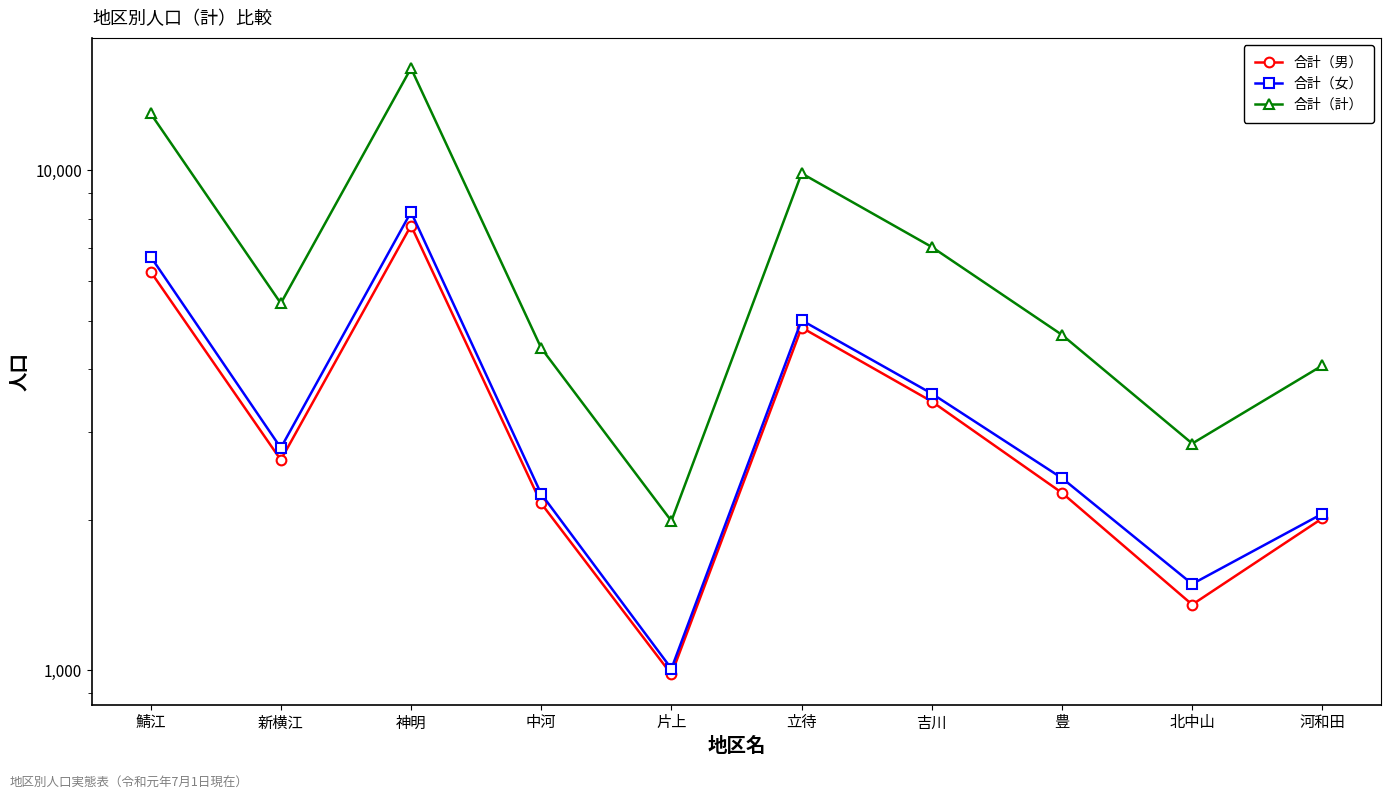

How many values in the 合計（女） series exceed 2786?

4